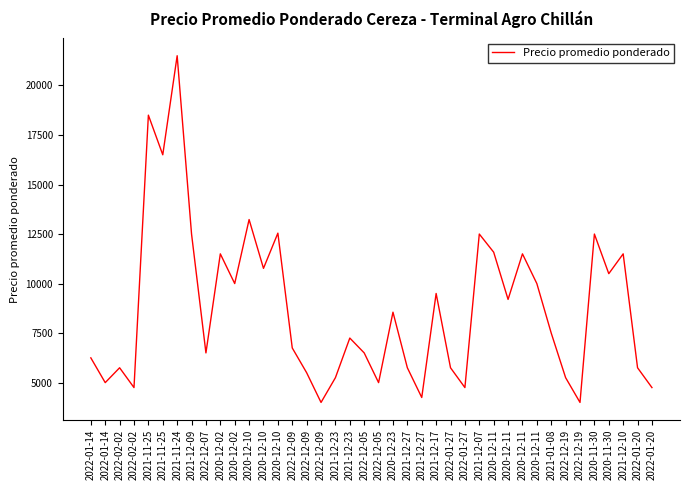

How many lines are shown in the chart?

1